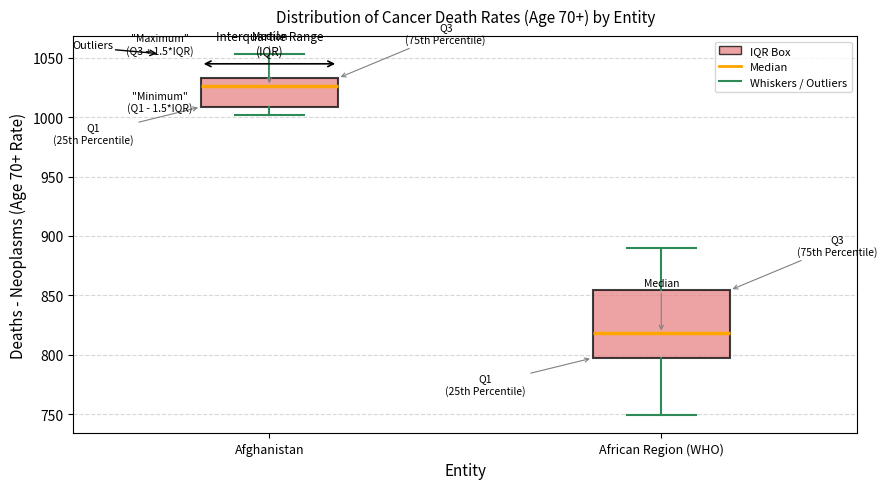

Reading left to right, transcribe this box plot: for each box, give where its median line is, the range the box spans, and where its two whiskers end, as read against the y-axis. The values are not printed on the chart, so give them approximately, as read against the axis.

Afghanistan: median 1025, box 1010 to 1035, whiskers 1000 to 1055
African Region (WHO): median 820, box 795 to 855, whiskers 750 to 890